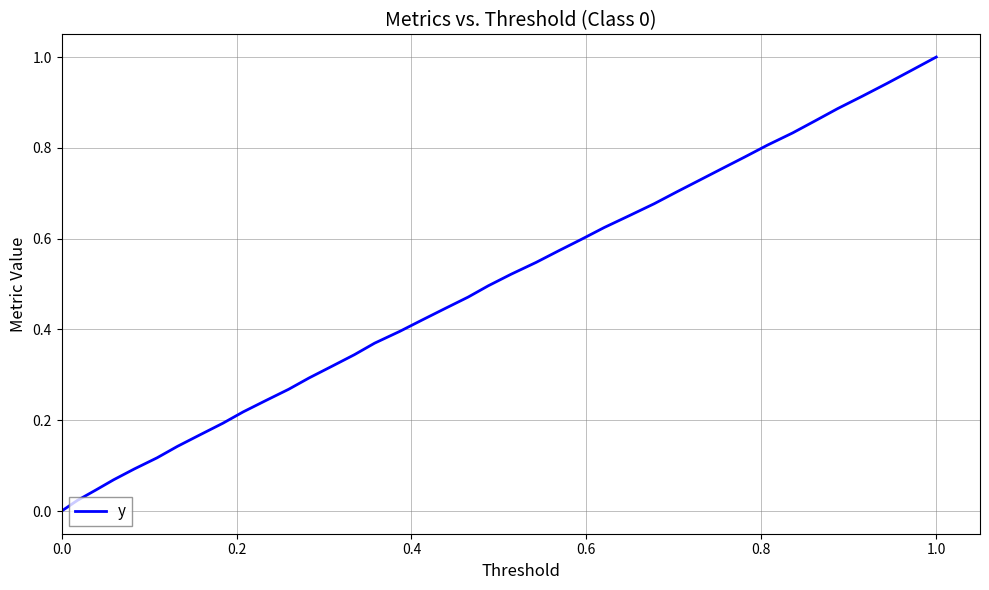

What is the sum of all values?

19.5